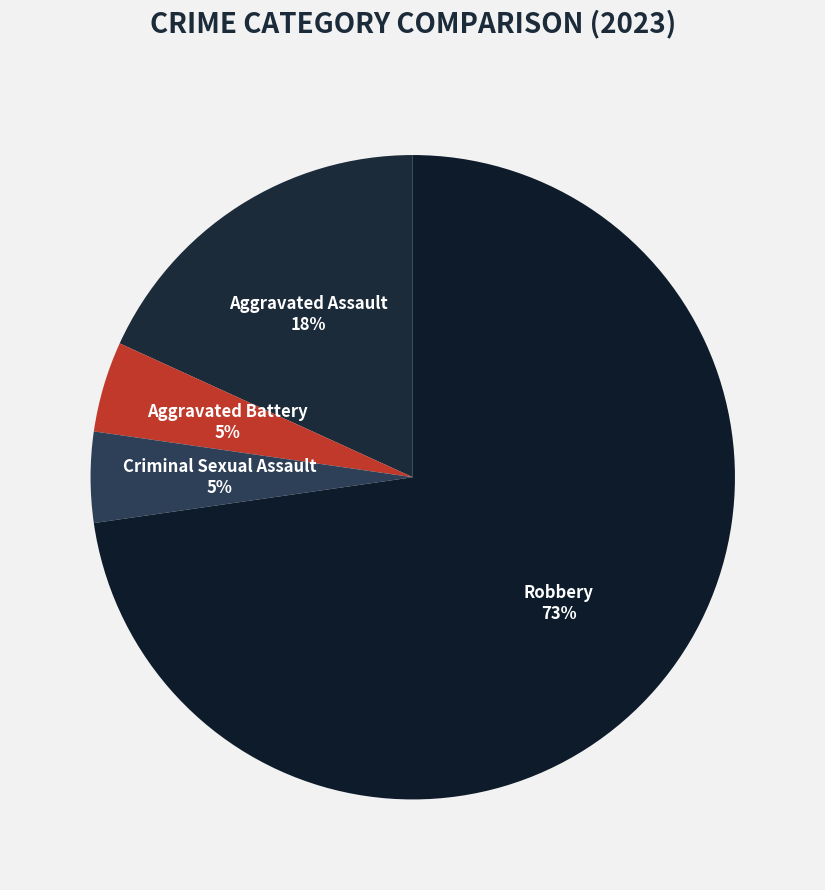

True or false: Aggravated Assault accounts for 8% of the total.

False